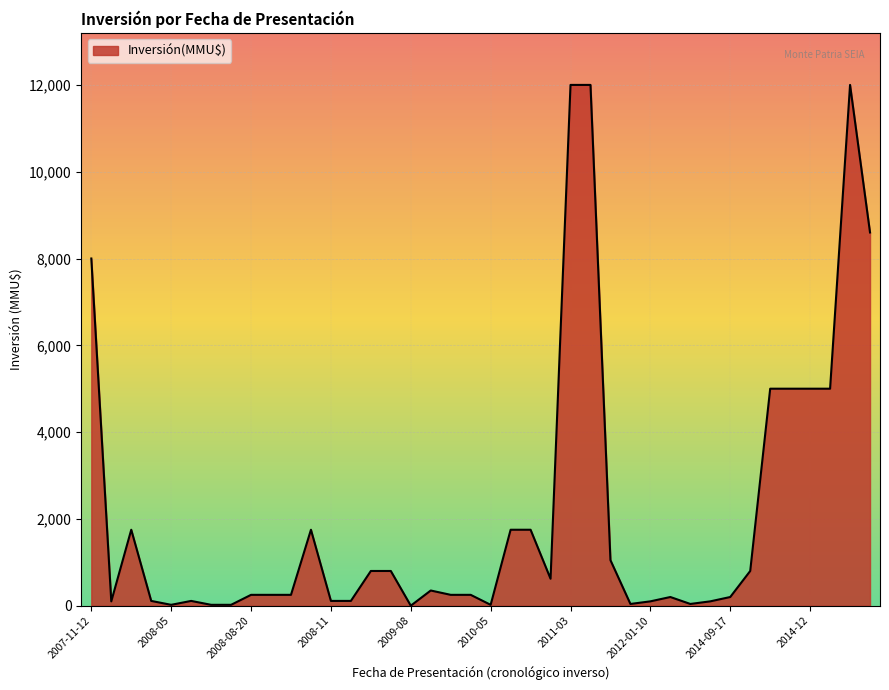

What is the difference between the maximum and minimum values?

12000